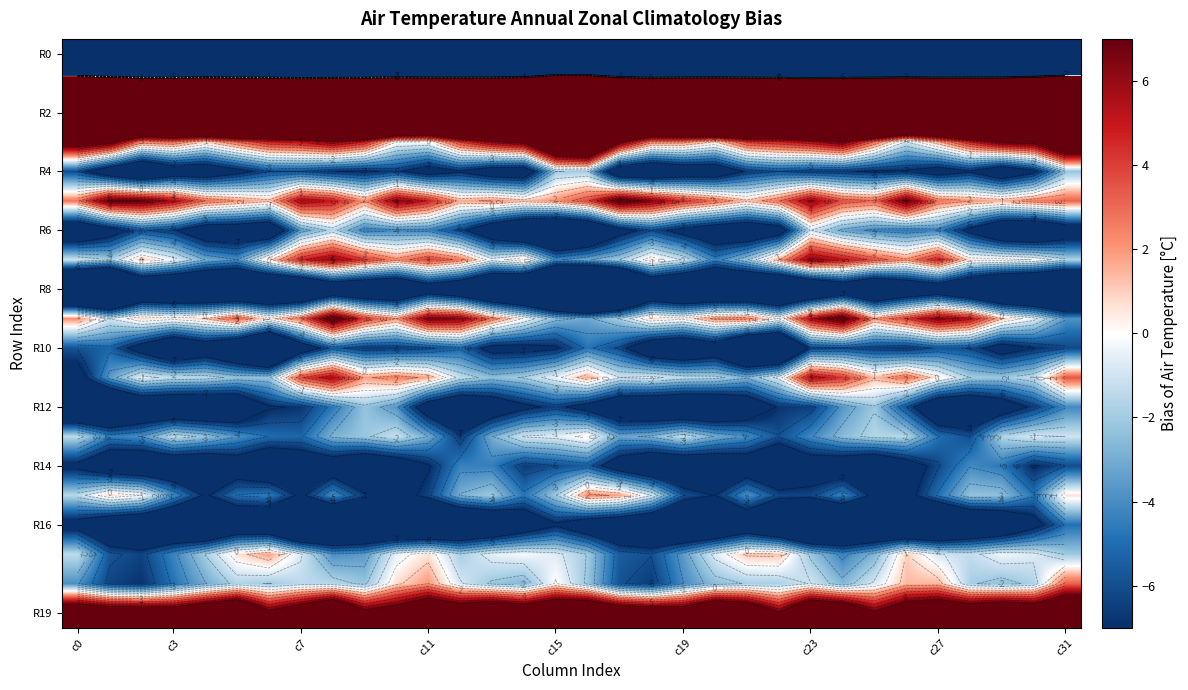

The value of R4 at c3 is -9.5. True or false?

True